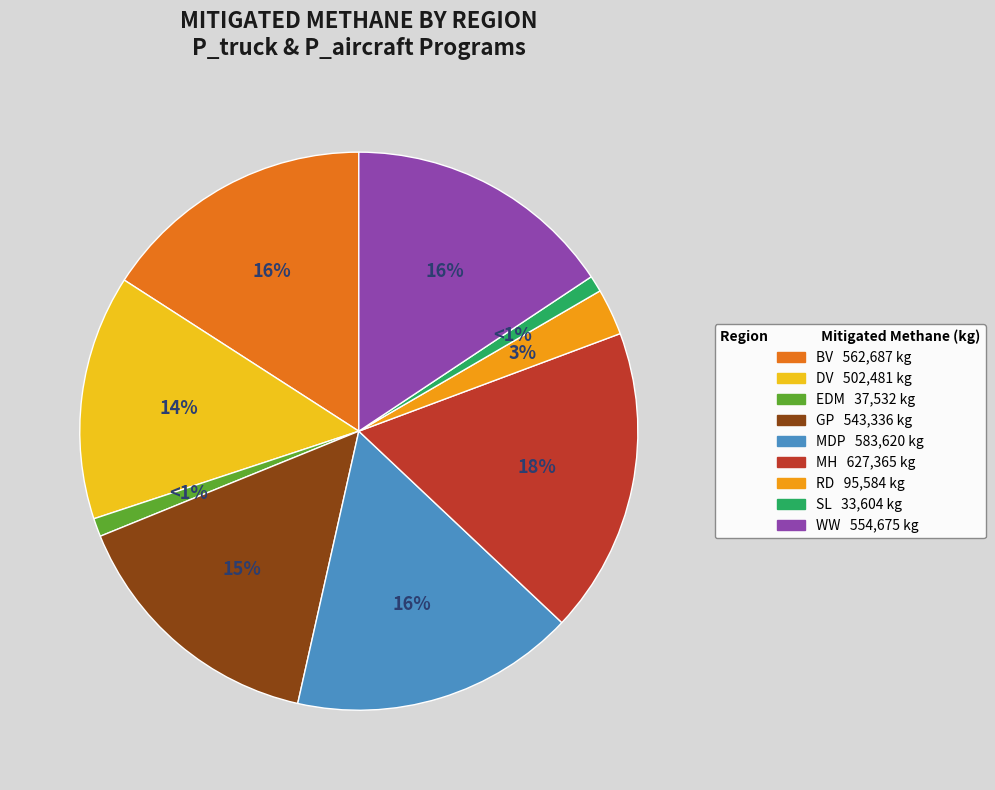

To the nearest percent, what percentage of the pie is WW?

16%